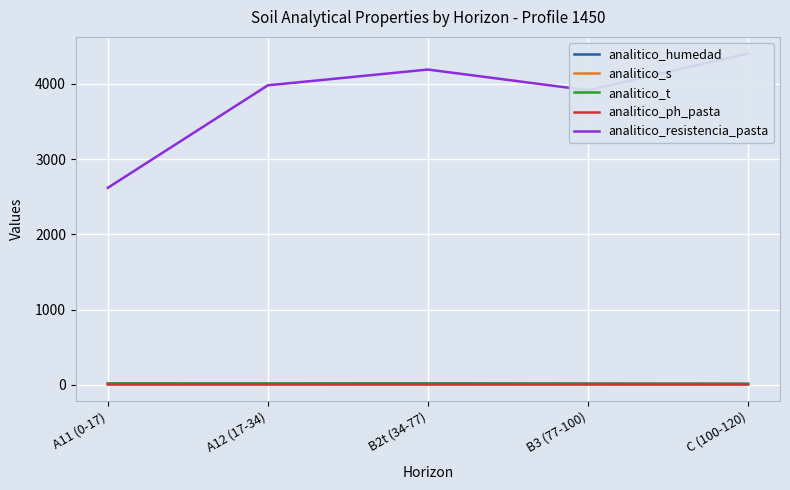

What are all the series names shown in the legend?

analitico_humedad, analitico_s, analitico_t, analitico_ph_pasta, analitico_resistencia_pasta